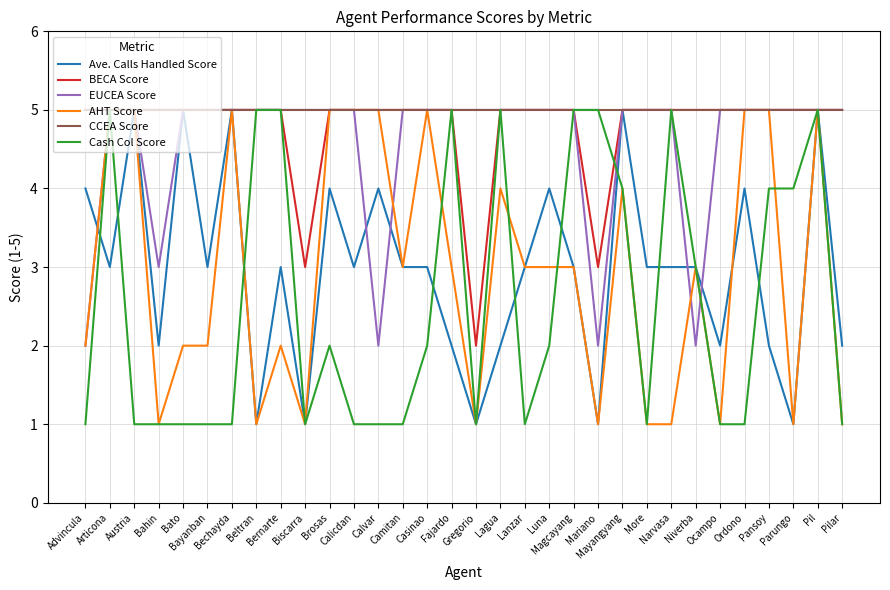

How many lines are shown in the chart?

6